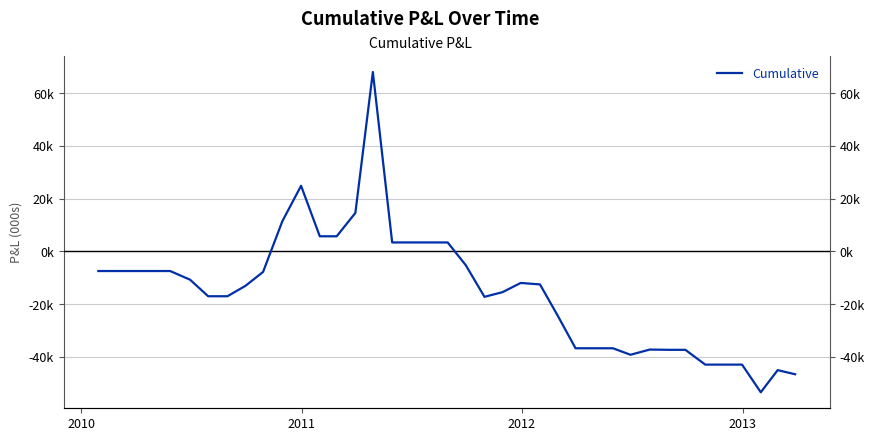

Reading left to right, list all the values displayed in this chart.

-7475.0	-7475.0	-7475.0	-7475.0	-7475.0	-10762.5	-17037.5	-17037.5	-13062.5	-7817.5	11430.0	24855.0	5707.5	5695.0	14560.0	68010.0	3365.0	3365.0	3365.0	3365.0	-5260.0	-17260.0	-15485.0	-11997.5	-12547.5	-24237.5	-36772.5	-36772.5	-36772.5	-39235.0	-37260.0	-37360.0	-37360.0	-42972.5	-42972.5	-42972.5	-53457.5	-45067.5	-46627.5